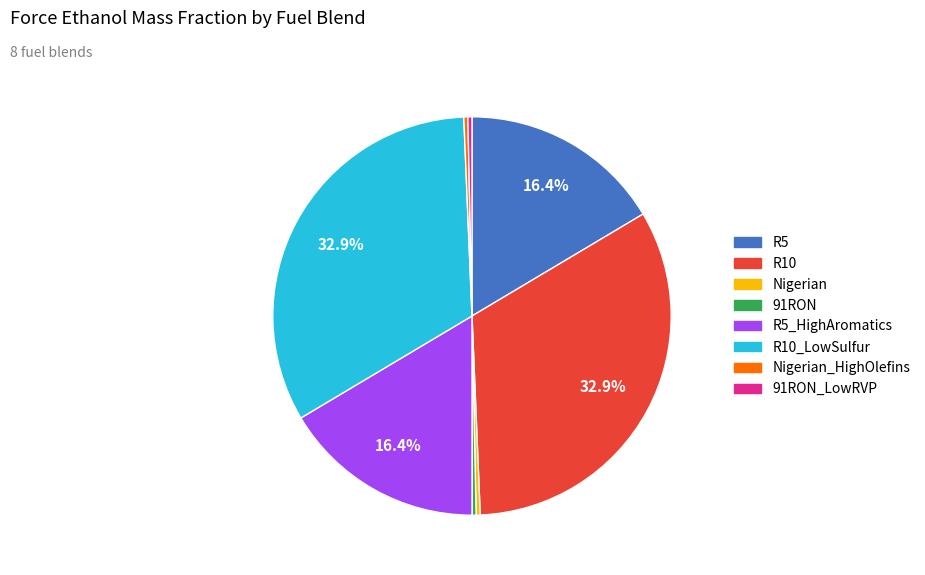

Is there a majority slice in this chart?

No